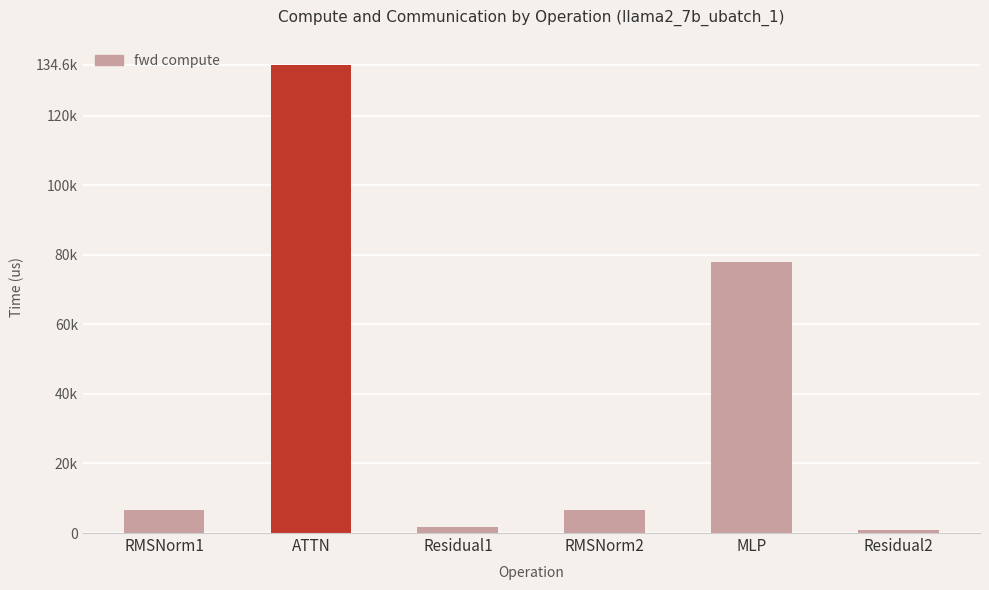

What is the average value?

38032.1